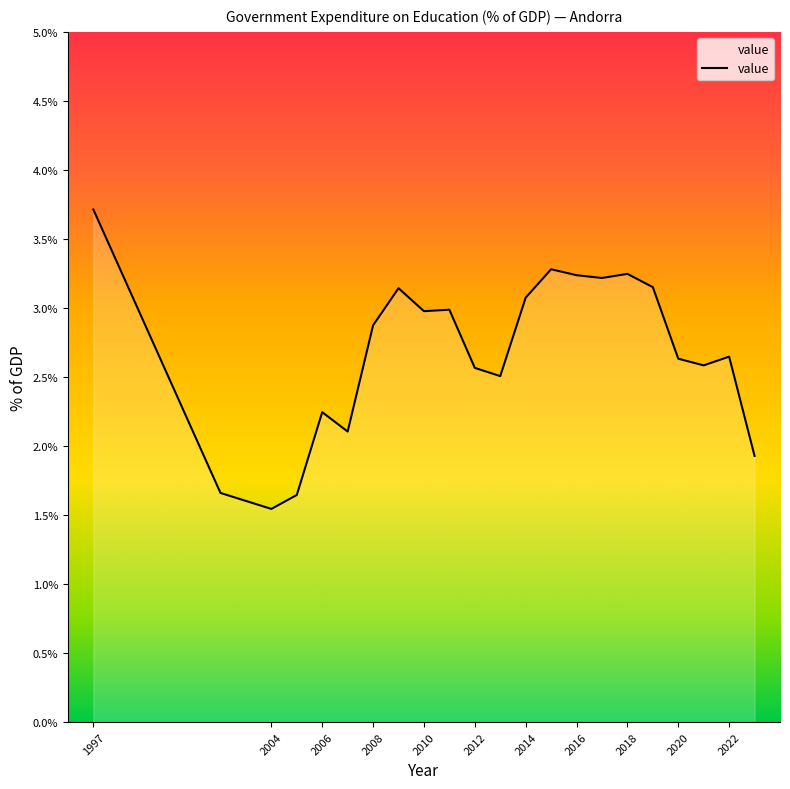

What is the smallest value displayed?

1.5